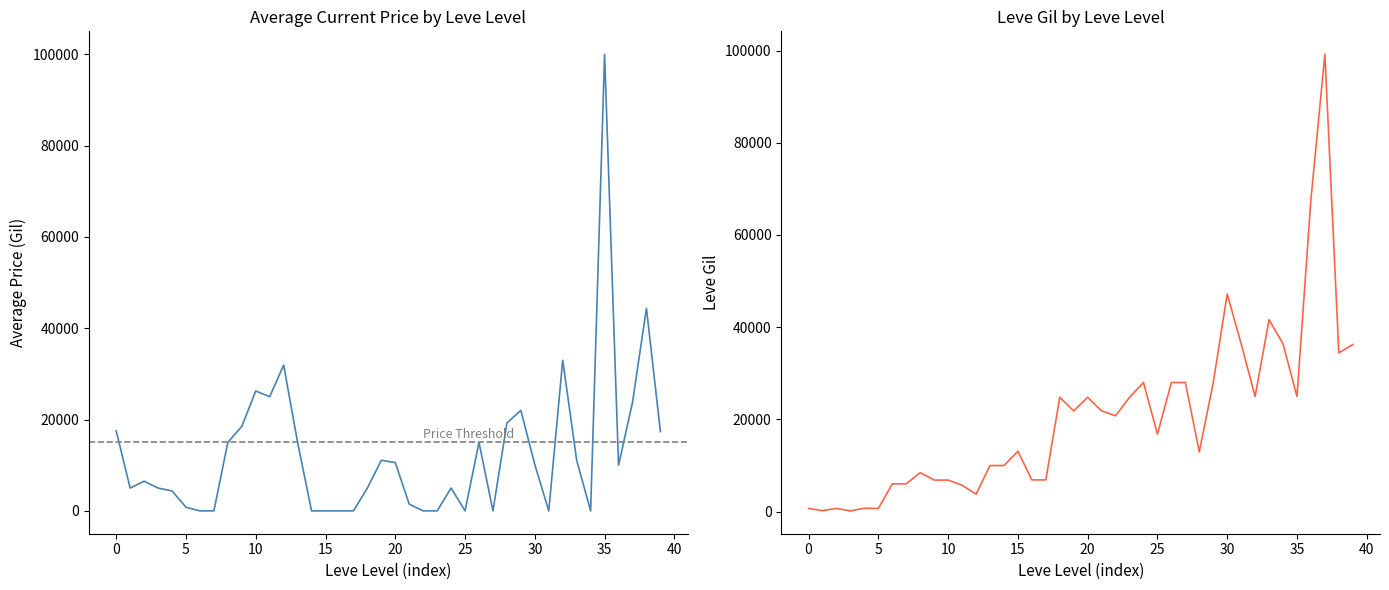

How many data points does each series have?

40